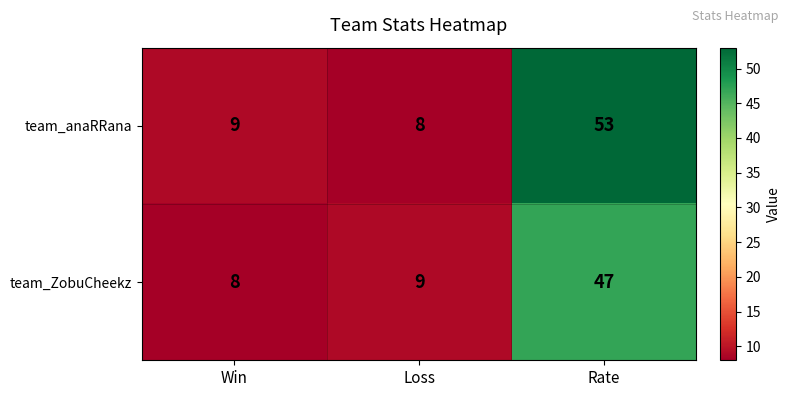

Which series has the widest spread of values?

team_anaRRana